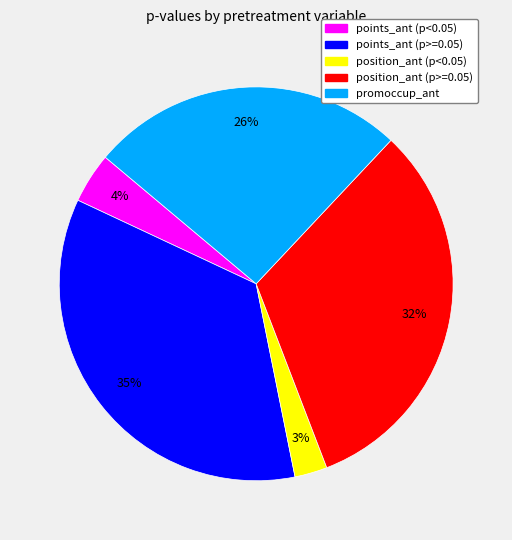

Does any single category account for the majority?

No